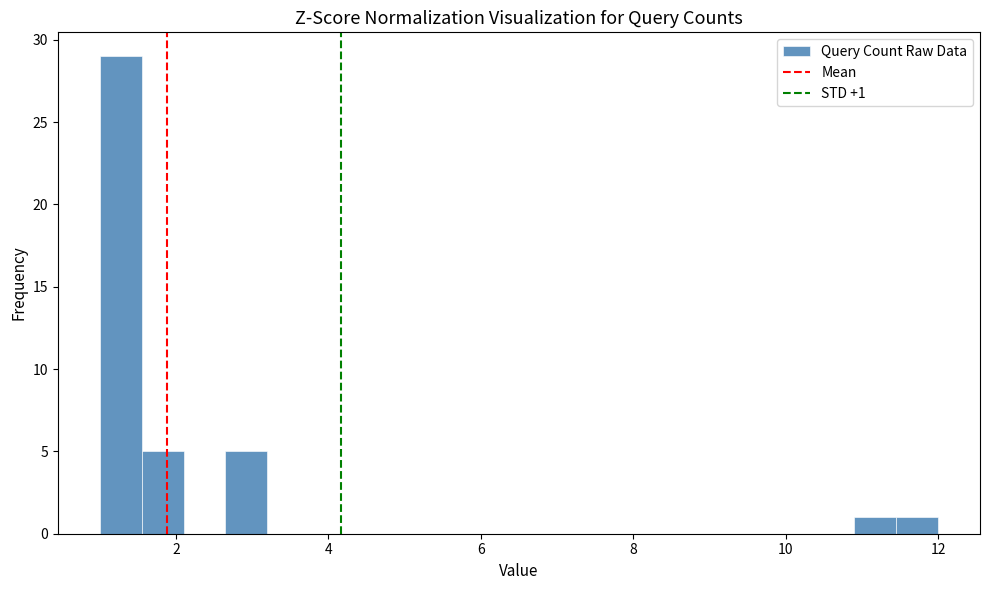

Around what value on the x-axis is the tallest bar? Give the approximate position of its centre, as read against the axis.

1.2